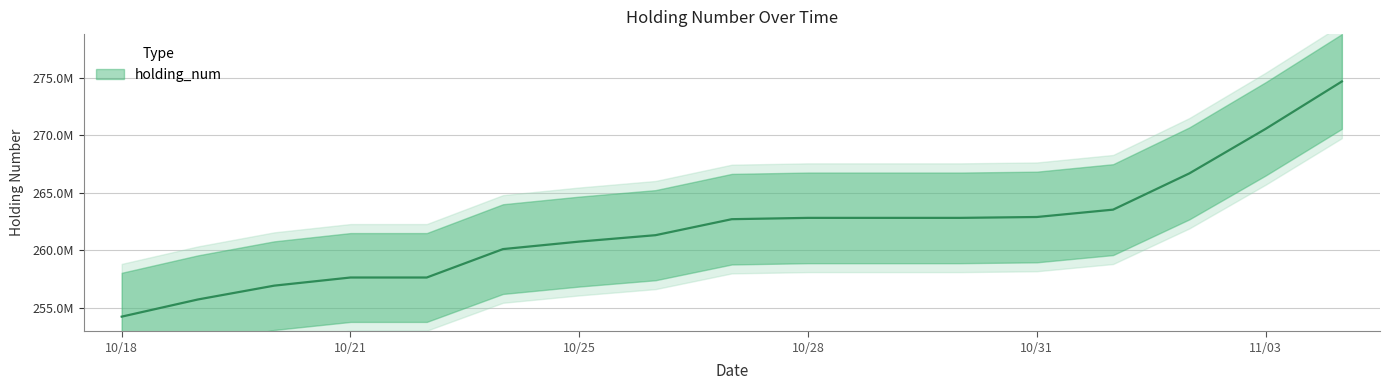

What is the sum of the values at 20171028 and 20171026?

524138000